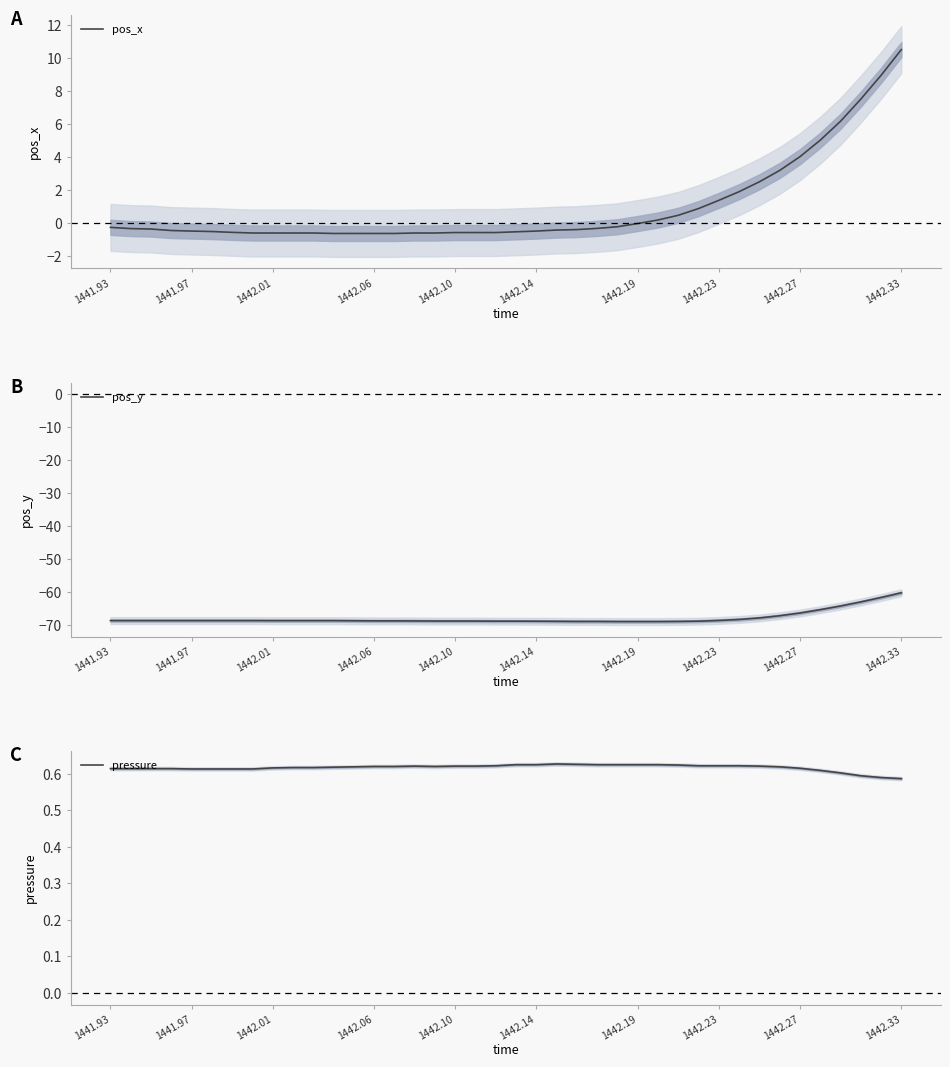

What is the spread (max minus min) of values at 25?

69.6